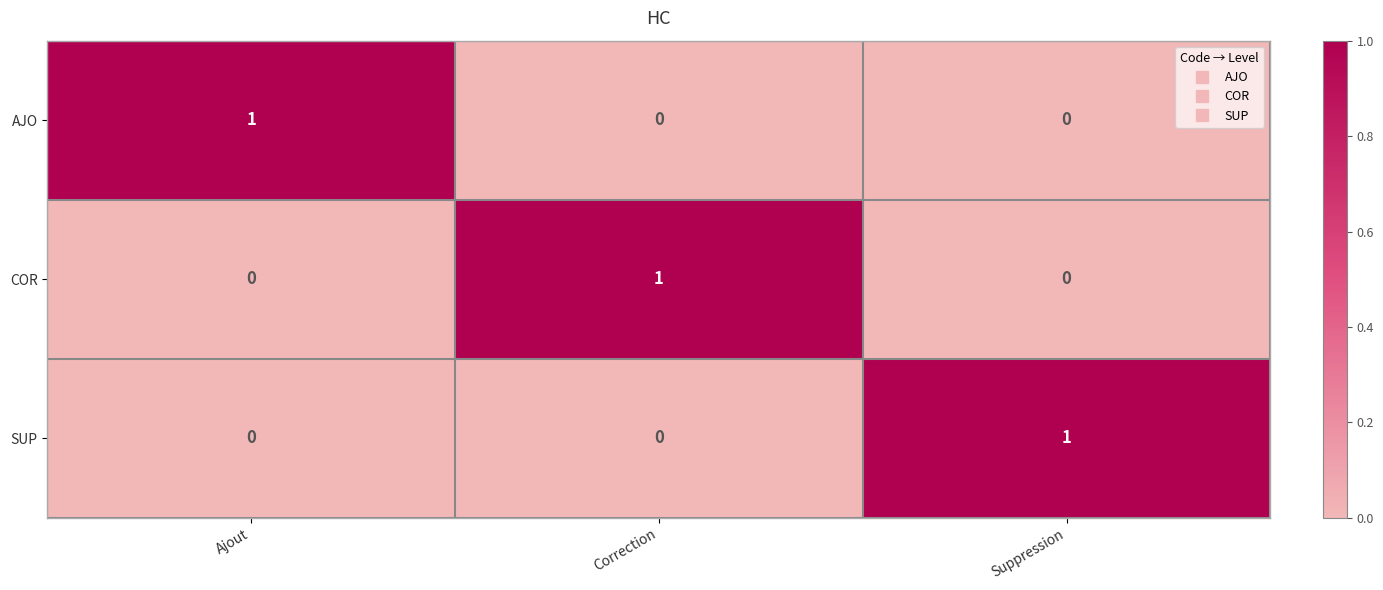

At how many categories does at least one series exceed 0?

3